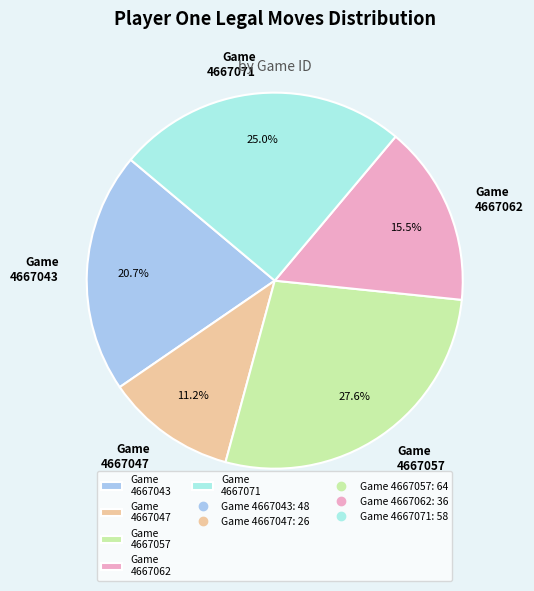

Which has a higher value, Game 4667043 or Game 4667062?

Game 4667043